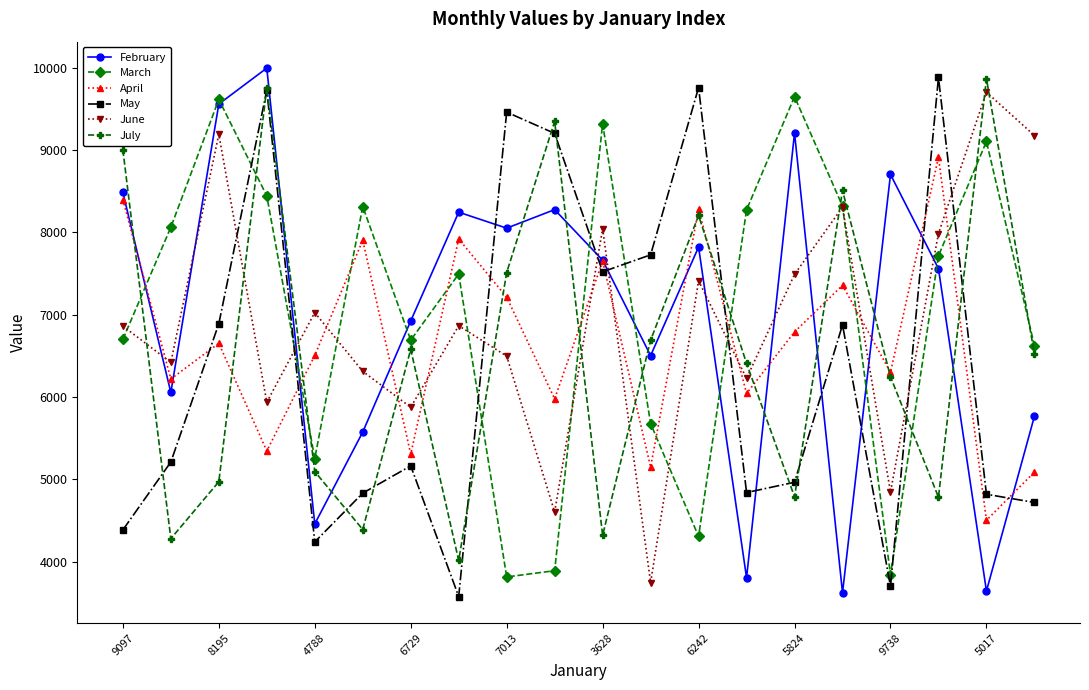

What is the value of the March point at the 4th from the left?

8443